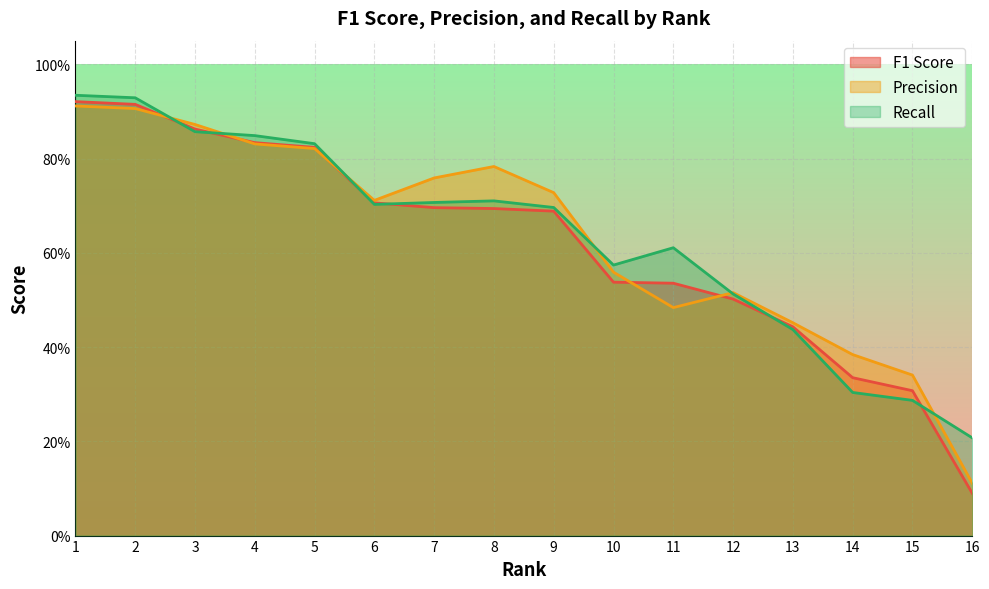

True or false: recall has more than 1 points higher than both neighbors.

True